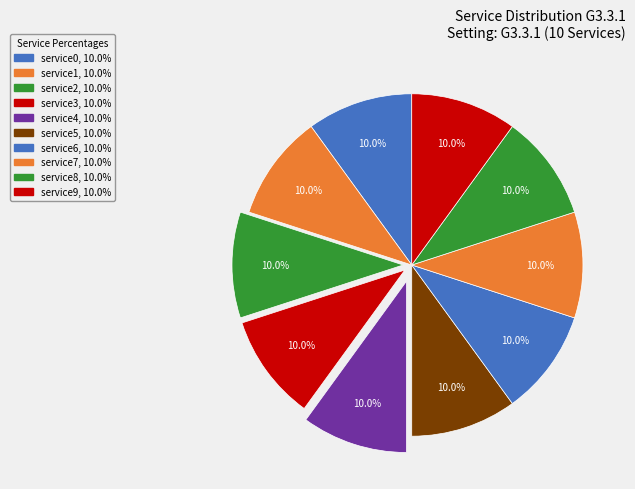

What percentage is the service4 slice, to the nearest percent?

10%